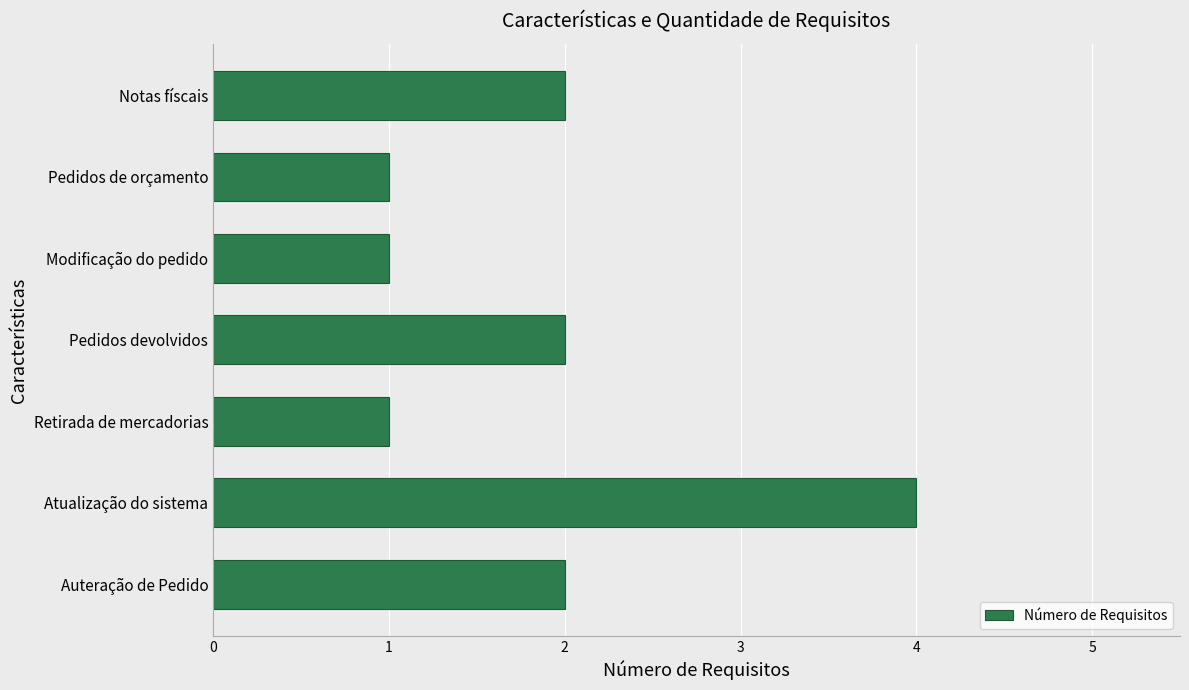

What is the change in value from Pedidos de orçamento to Auteração de Pedido?

+1